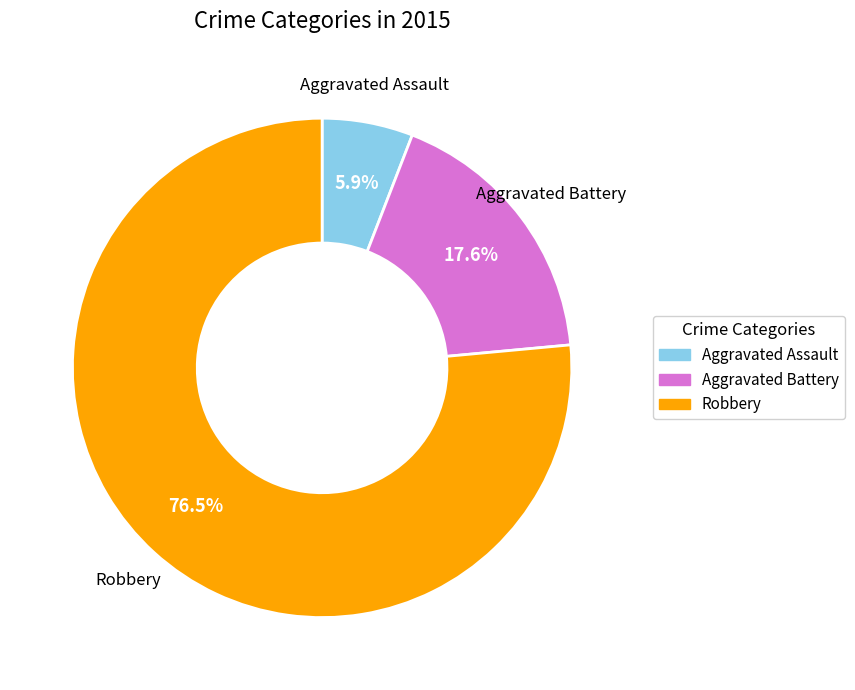

Does Robbery account for over 50% of the chart?

Yes